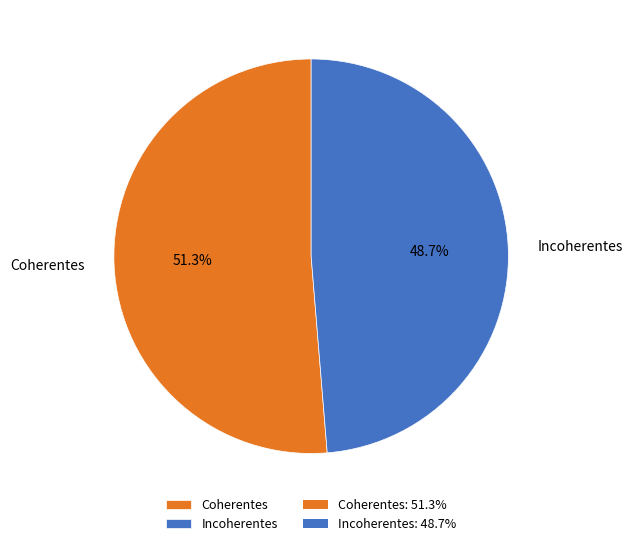

Do Incoherentes and Coherentes together represent more than half of the pie?

Yes